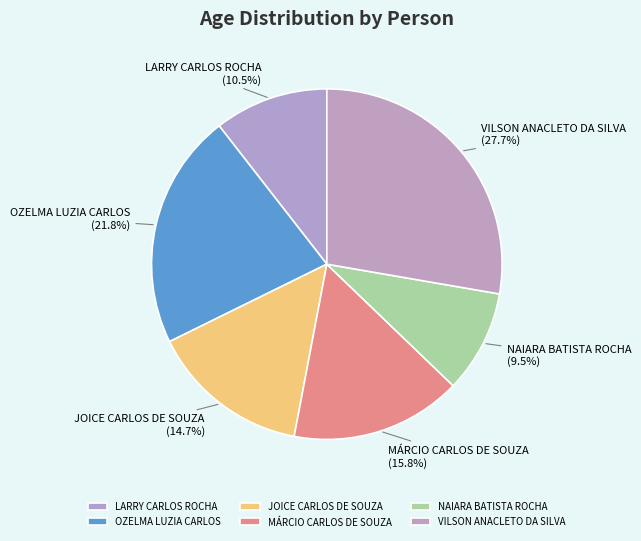

Which category has the smallest portion of the pie?

NAIARA BATISTA ROCHA